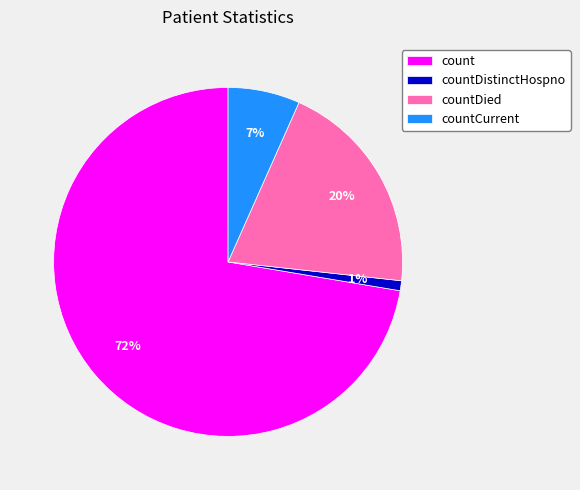

To the nearest percent, what is the difference between the countDistinctHospno and countCurrent slice percentages?

6%